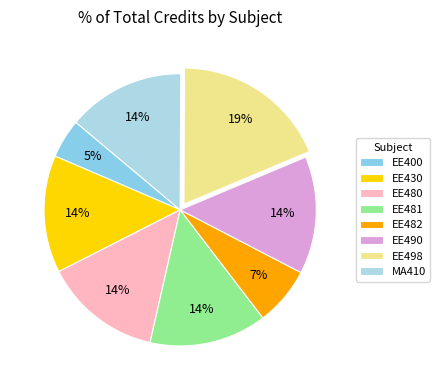

What percentage is the EE482 slice, to the nearest percent?

7%